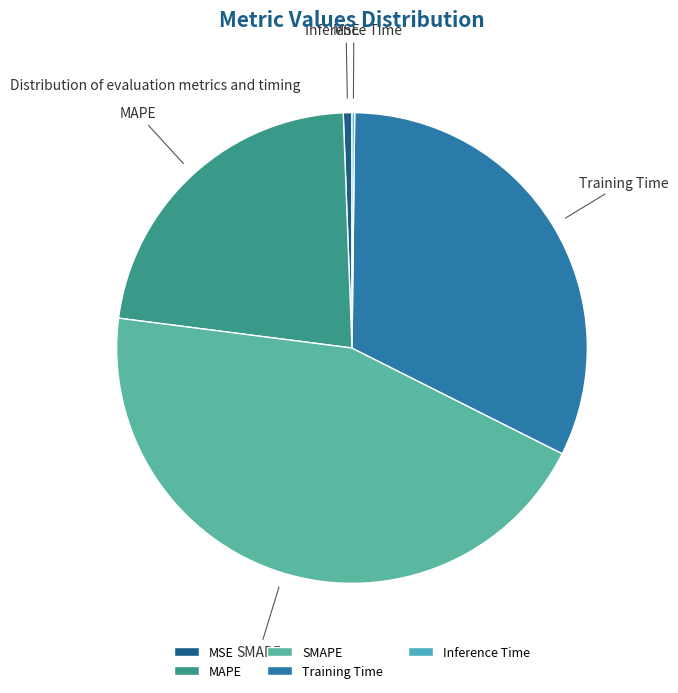

Which has a higher value, MAPE or Training Time?

Training Time